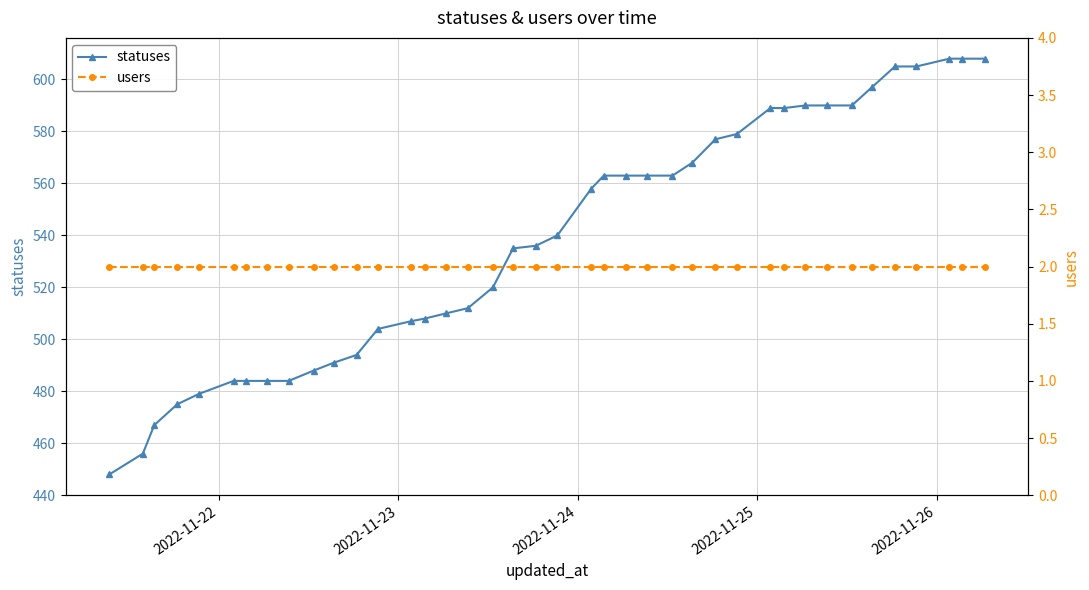

Is this an area chart (filled region under the line)?

No